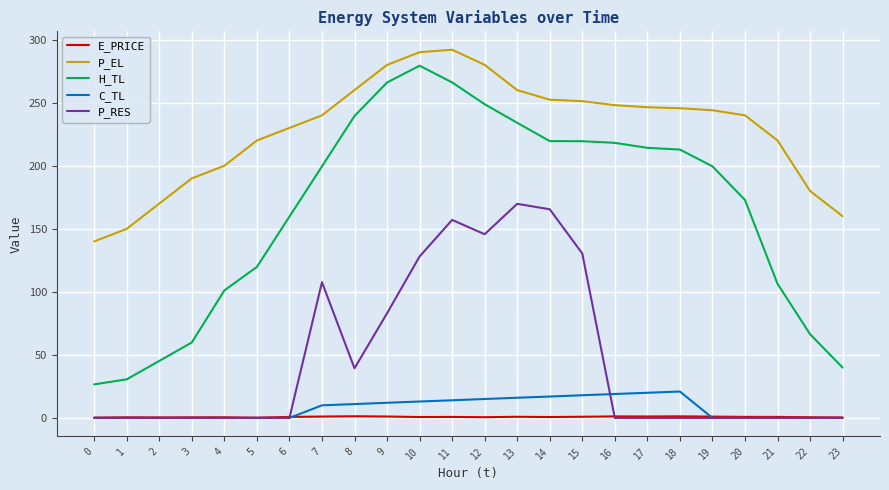

True or false: C_TL and H_TL cross at least once.

False